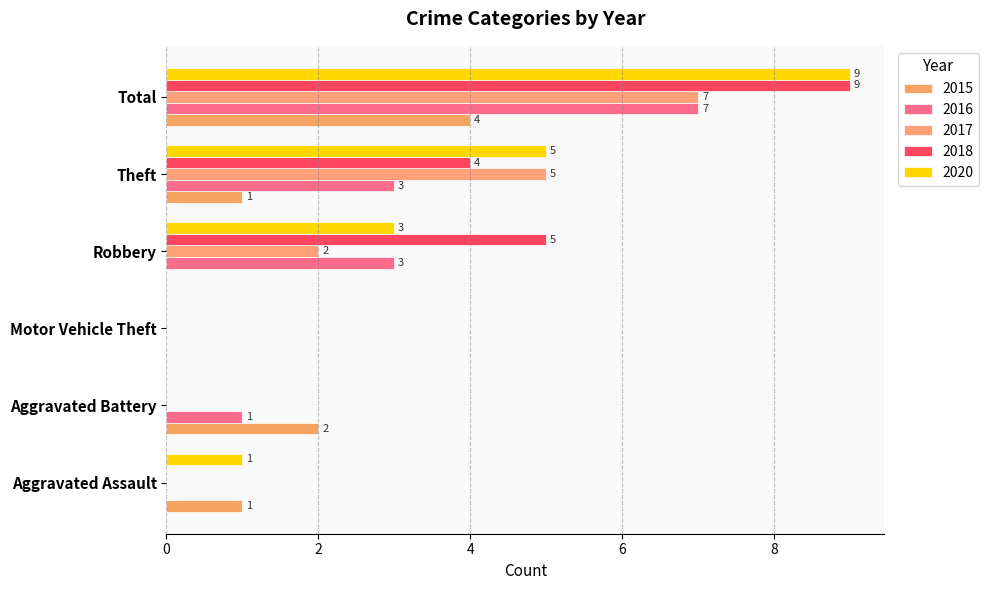

How many data points does each series have?

6